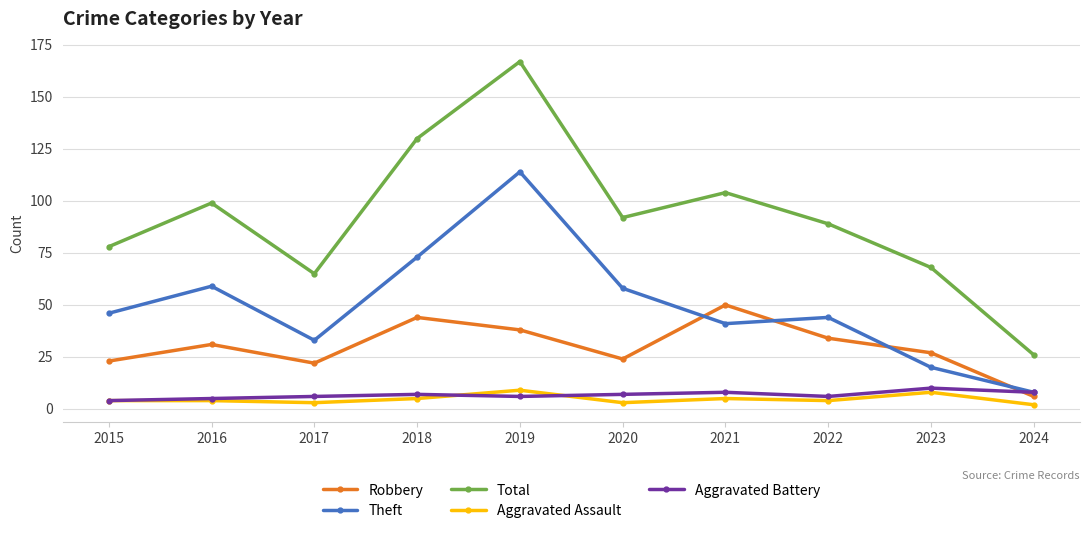

Is the value of Aggravated Battery at 2023 greater than the value of Aggravated Assault at 2020?

Yes